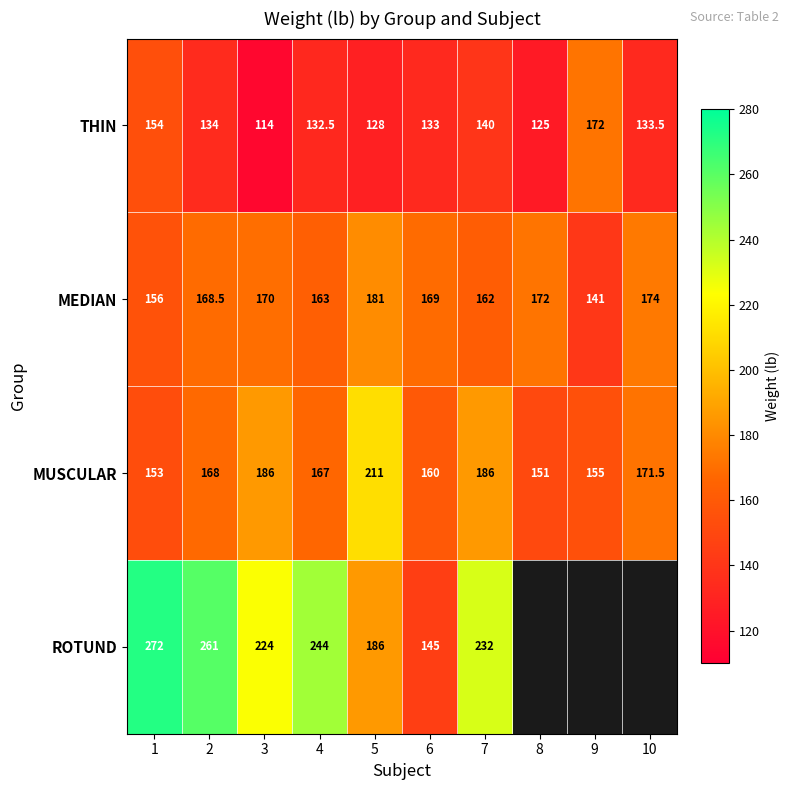

Rank the categories by THIN value from highest to lowest.

9, 1, 7, 2, 10, 6, 4, 5, 8, 3